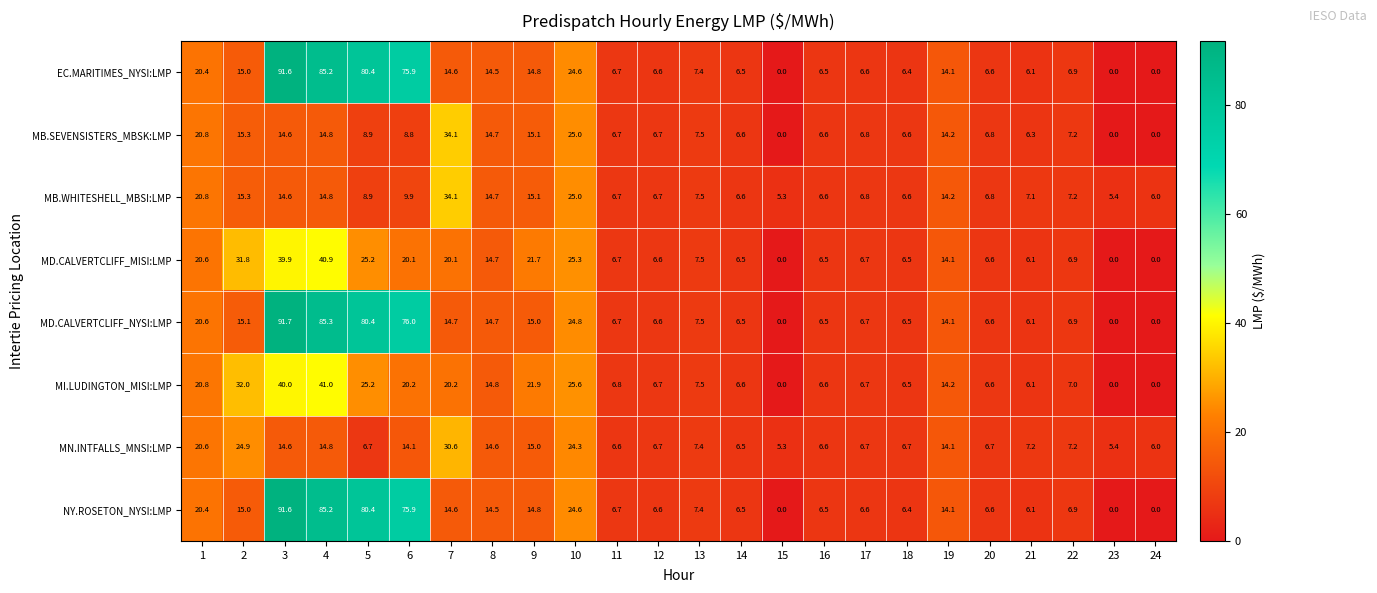

How many distinct data groups are displayed?

8